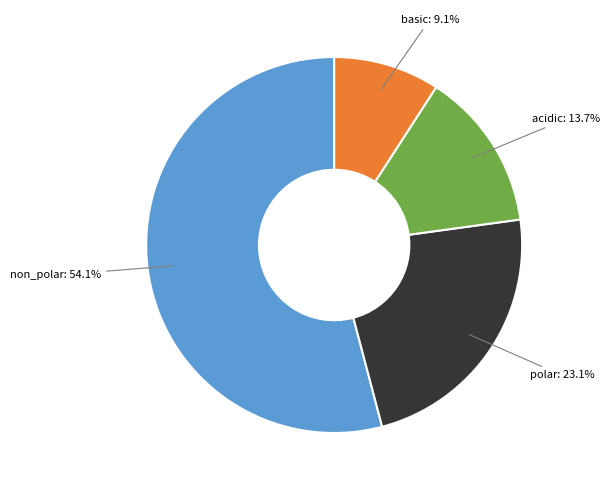

Is there a majority slice in this chart?

Yes